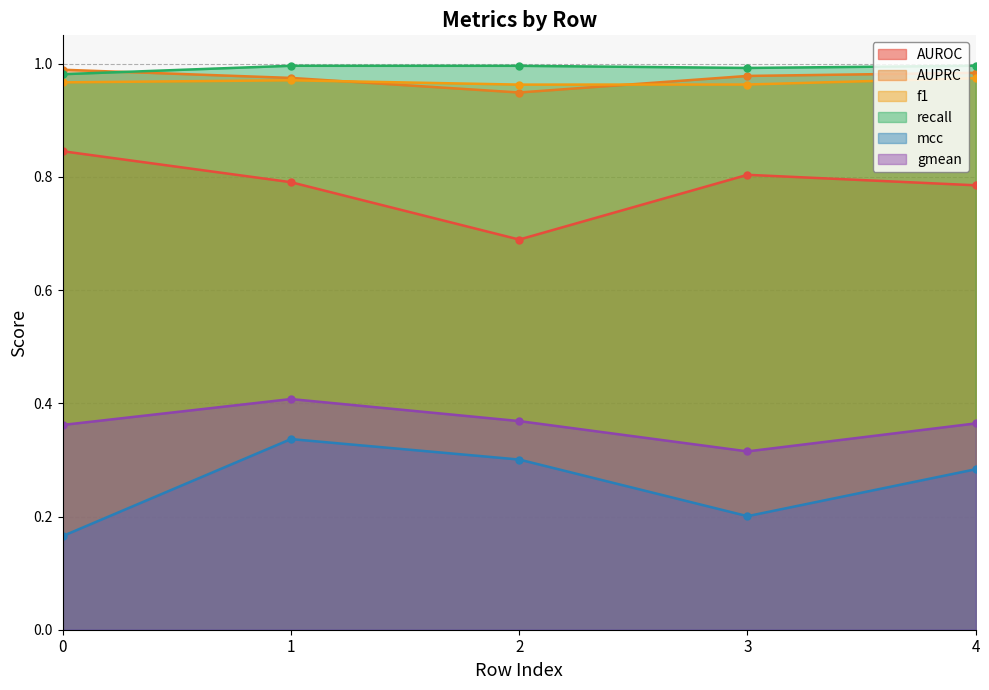

Which series has the largest range (max minus min)?

mcc